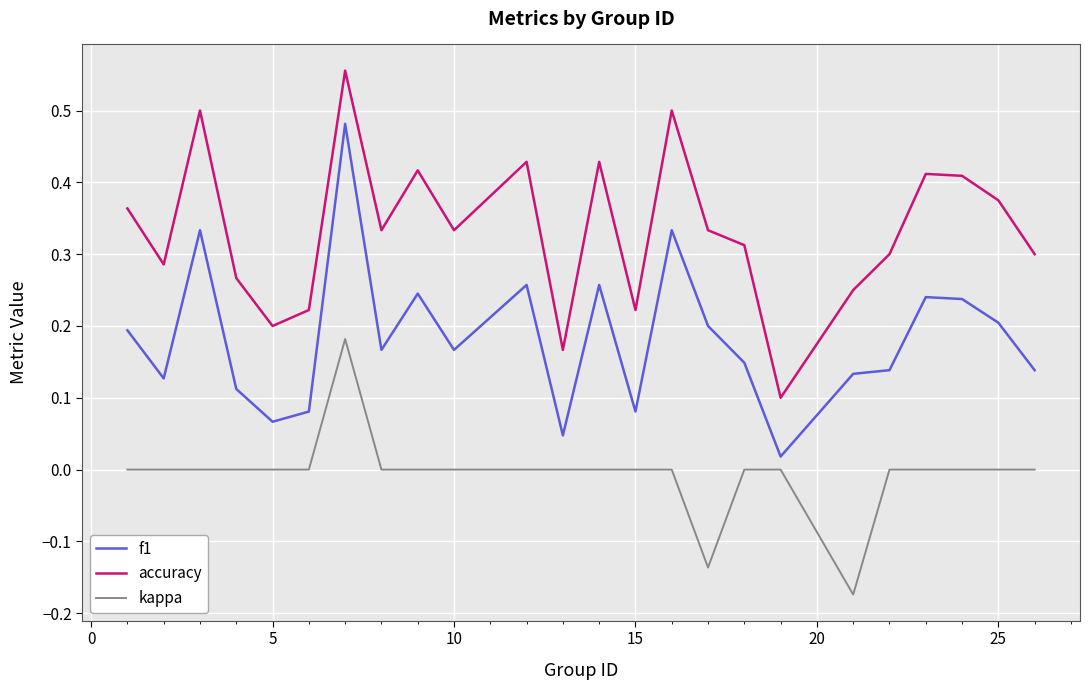

What are all the series names shown in the legend?

f1, accuracy, kappa